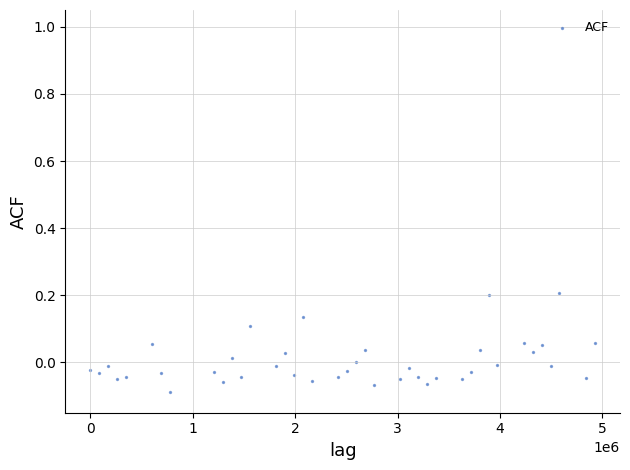

What is the range of X values (max minus min)?

4924800.0